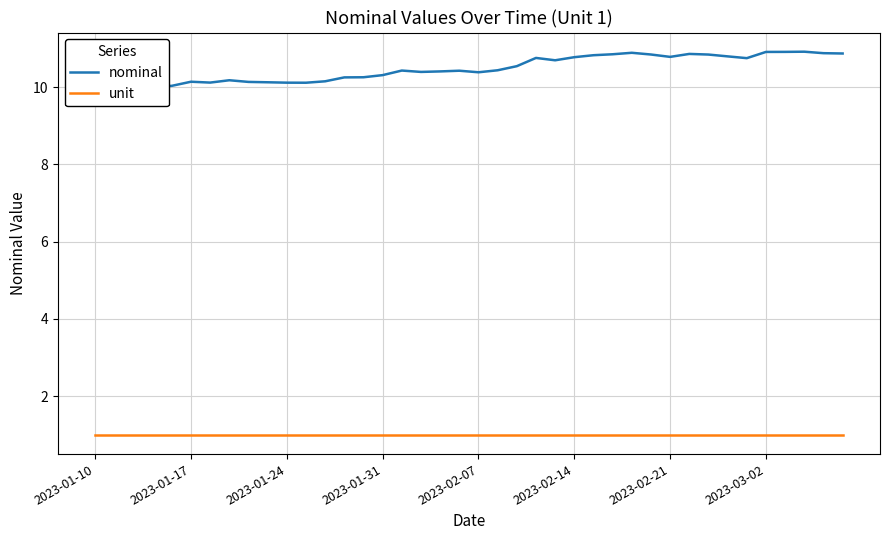

The unit series shows 1.0 at 8. True or false?

True